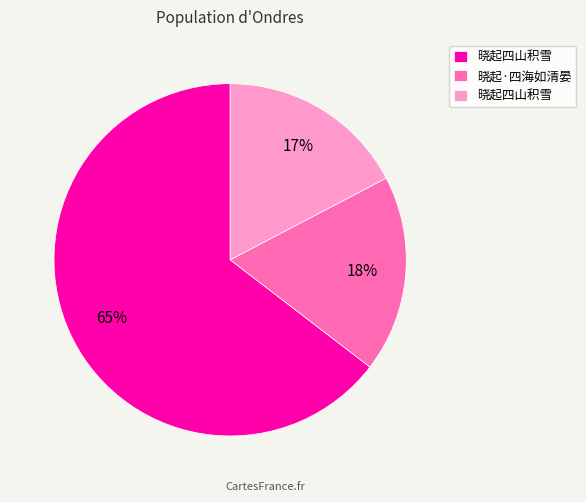

To the nearest percent, what is the average slice percentage?

33%